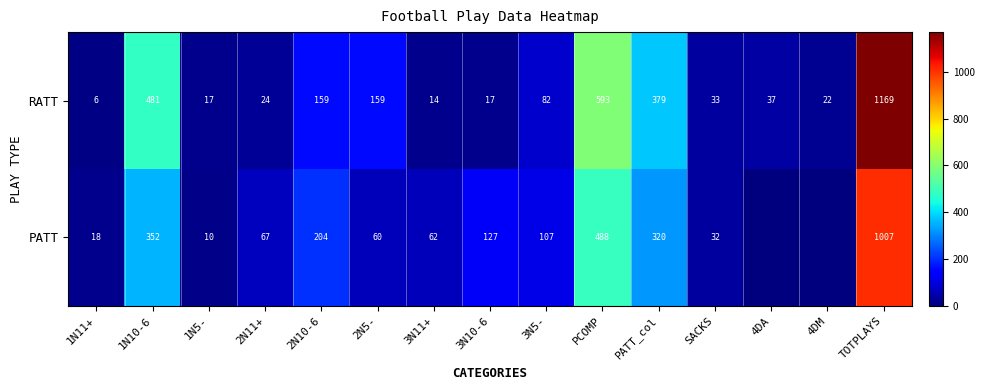

Read the RATT value at TOTPLAYS, to the nearest 50.

1150